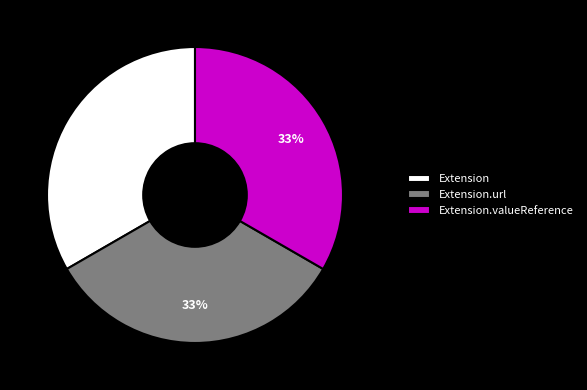

What is the ratio of the value at Extension.valueReference to the value at Extension.url?

1.0